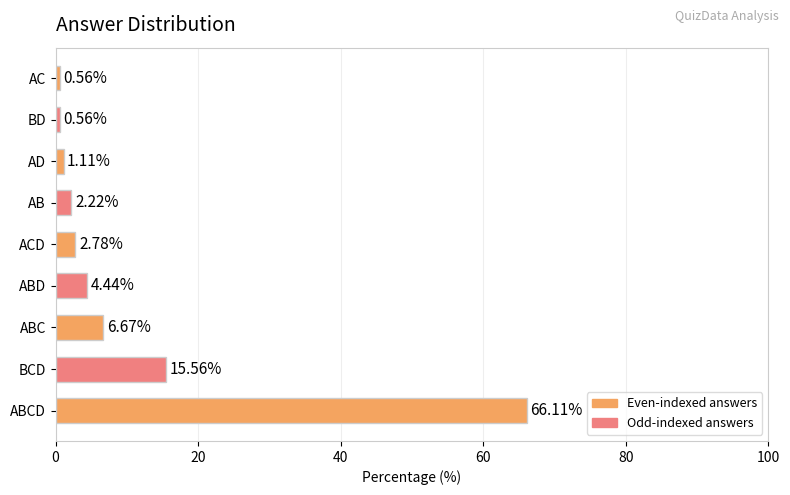

How many series are shown in this chart?

1